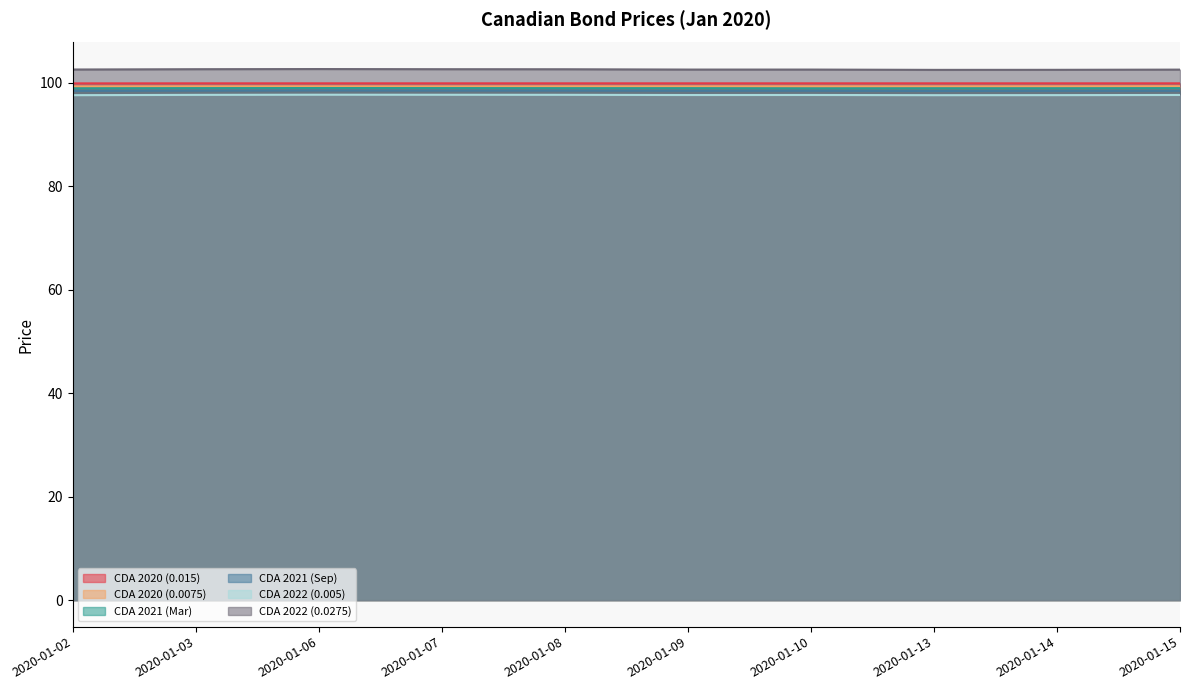

Between 2020-01-09 and 2020-01-03, which is larger?

2020-01-09